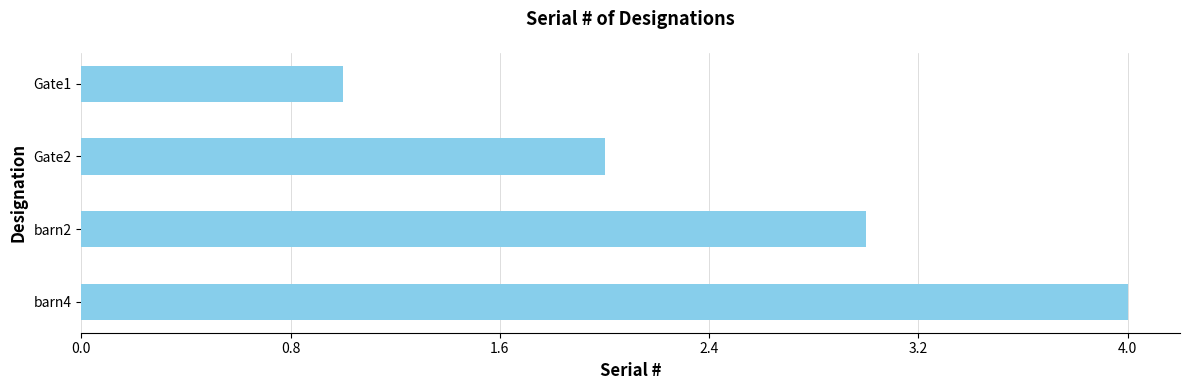

List the labels in order of value, largest first.

barn4, barn2, Gate2, Gate1